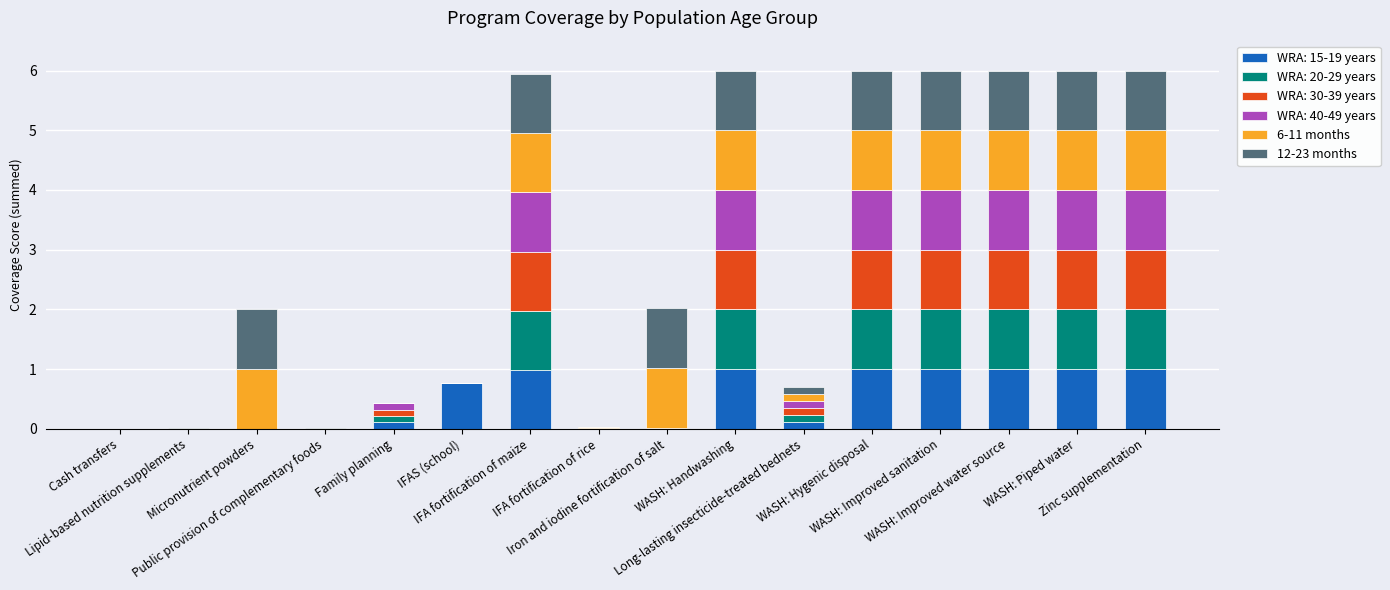

Count the number of data series in this chart.

6